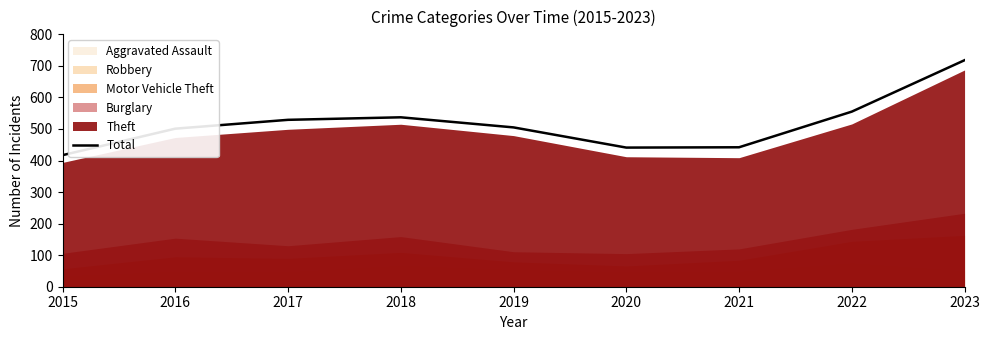

The value at 2018 is 537. True or false?

True